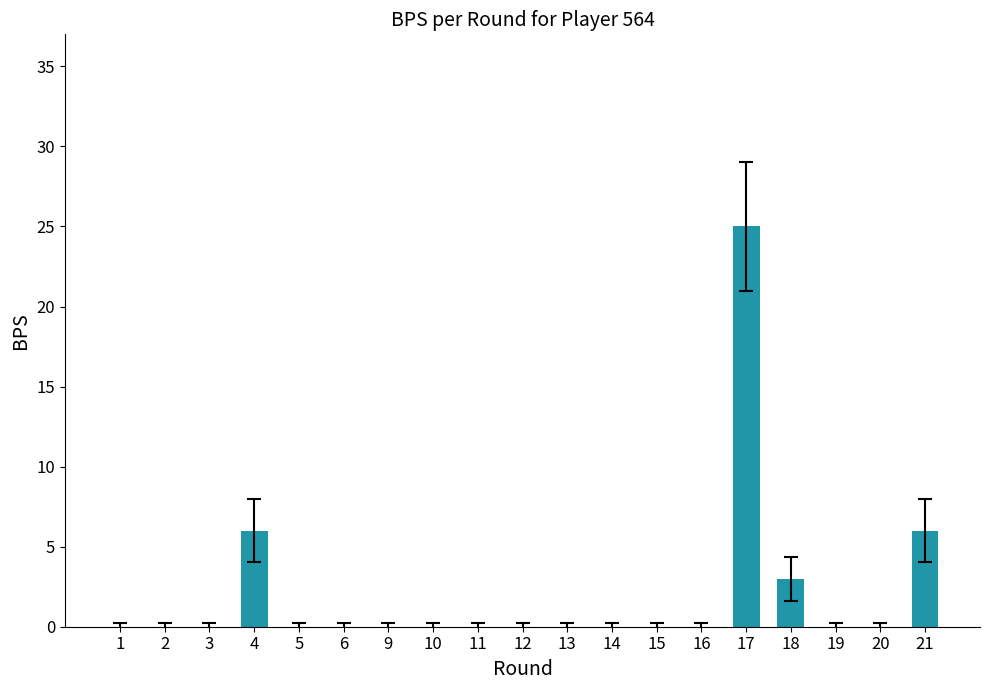

What is the sum of all values?

40